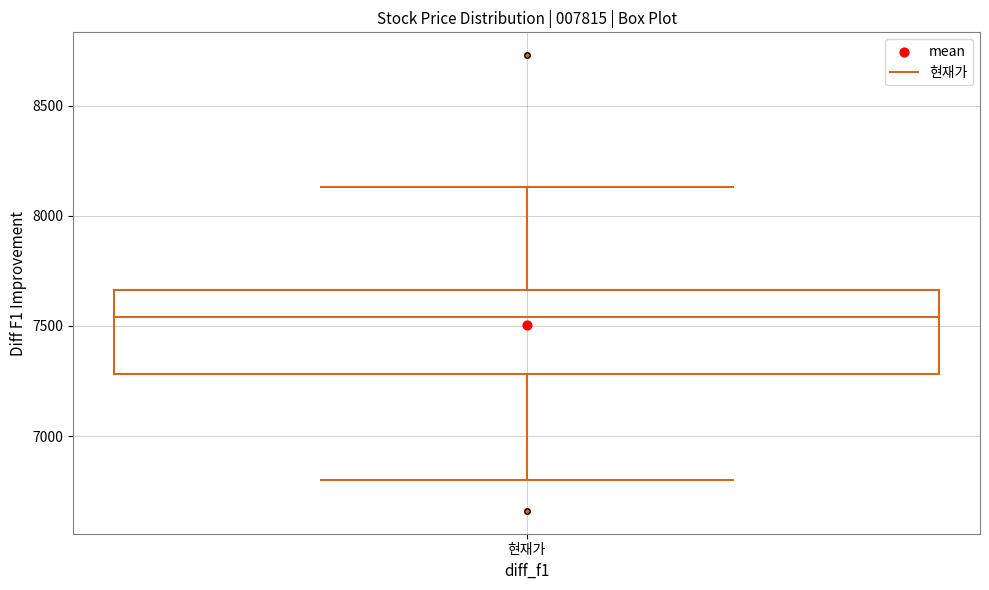

Read this box plot against the y-axis: the position of the median line, the range covered by the box, and the ends of both whiskers. The values are not printed on the chart, so give them approximately, as read against the axis.

median 7550, box 7300 to 7650, whiskers 6800 to 8150